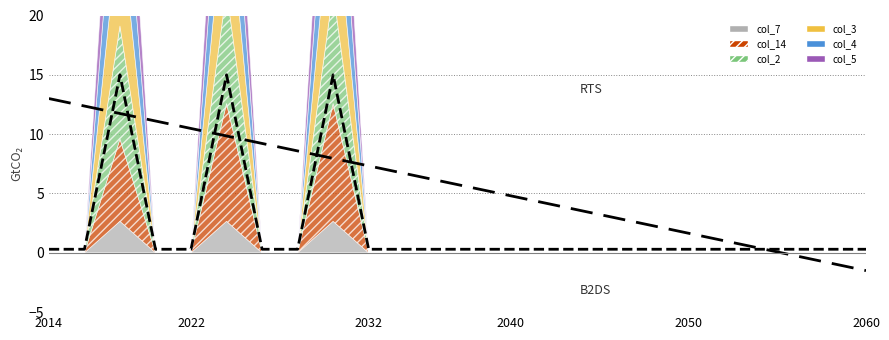

True or false: RTS and B2DS intersect in this chart.

True